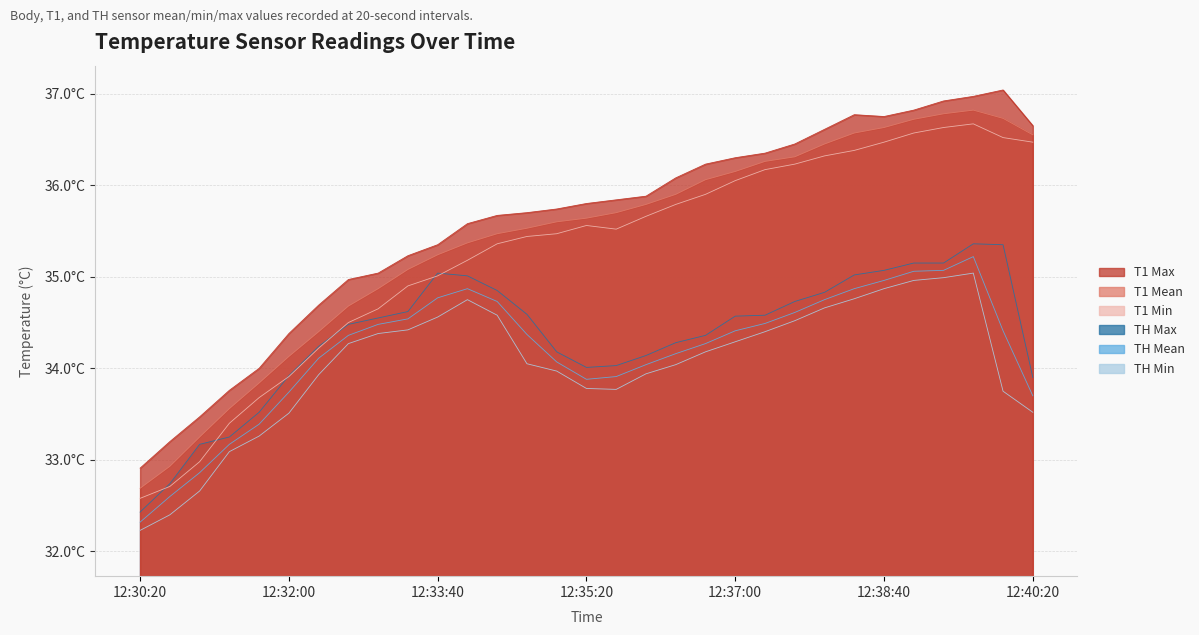

Between 12:34:40 and 12:38:40, which is larger?

12:38:40